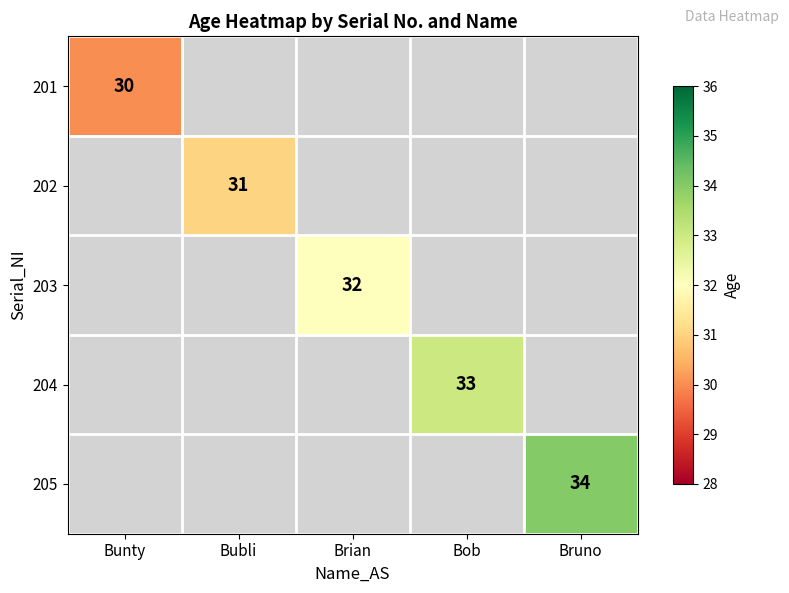

The 203 series shows 32 at Brian. True or false?

True